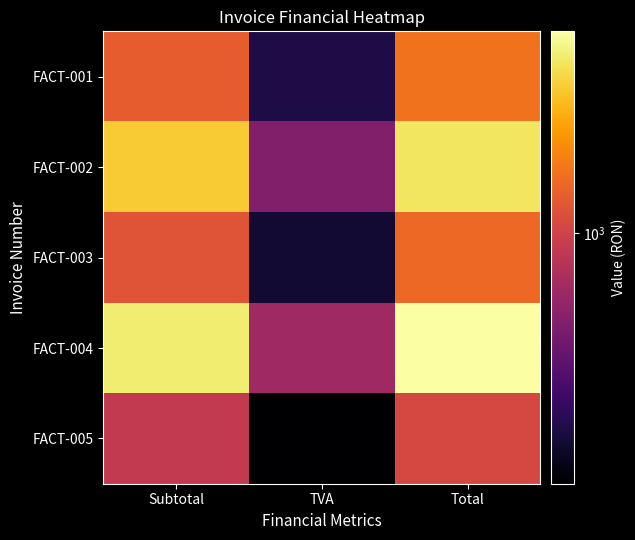

At how many categories does at least one series exceed 2985?

2